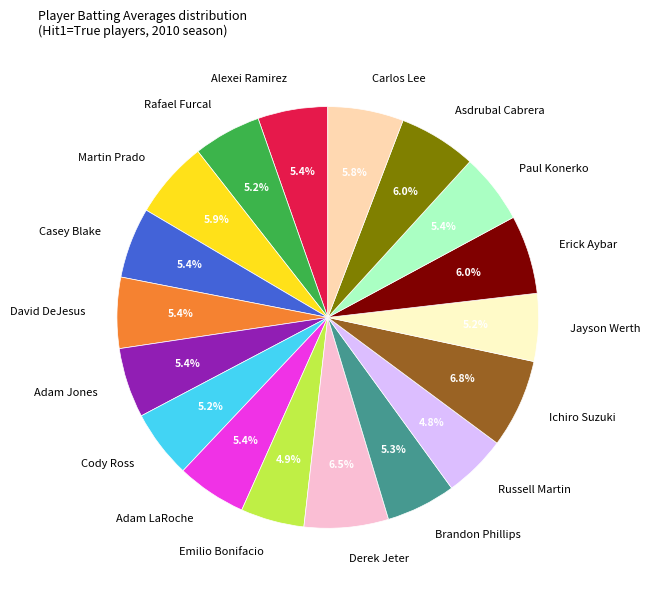

How many slices are in this pie chart?

18